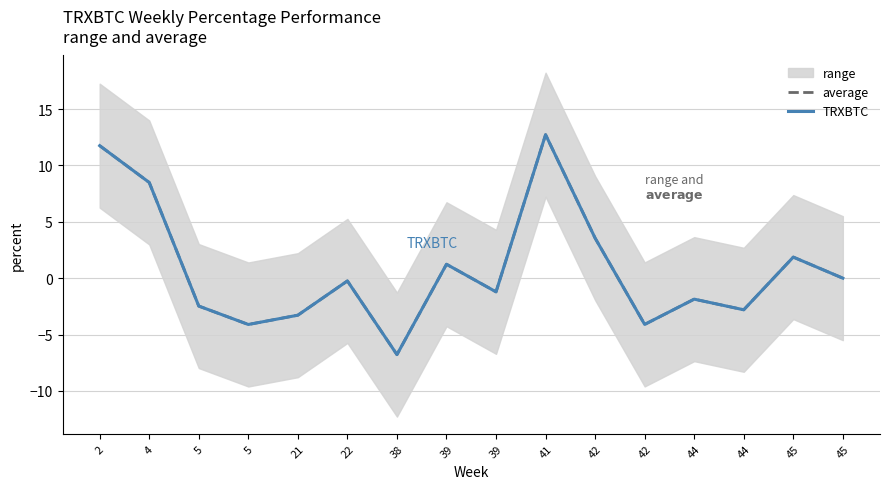

How many lines are shown in the chart?

2